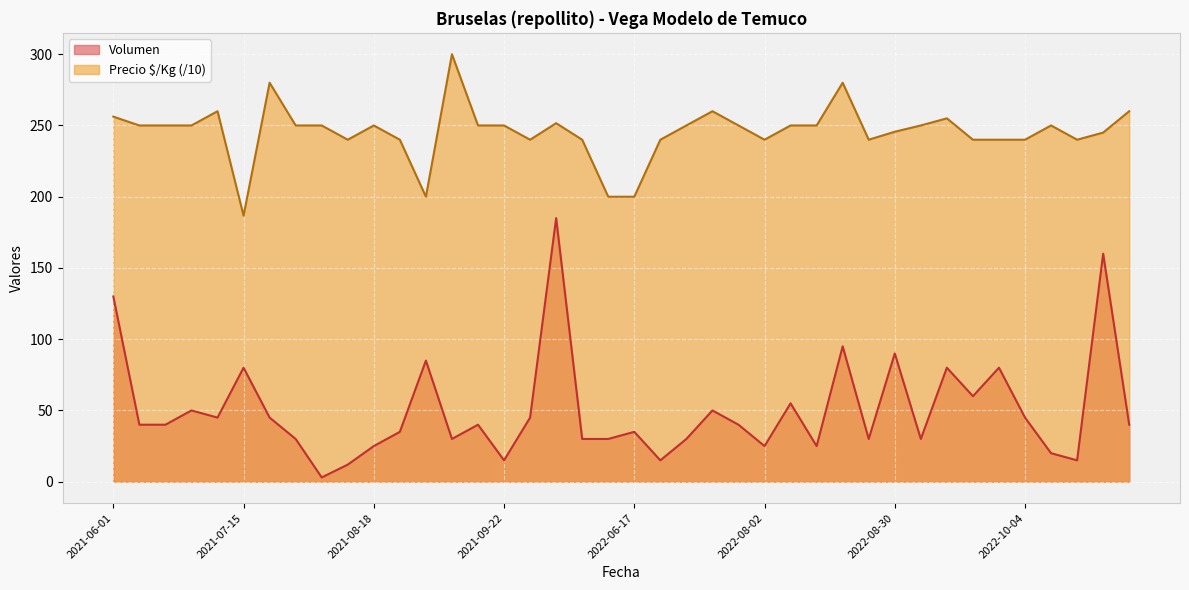

How many data points does each series have?

40